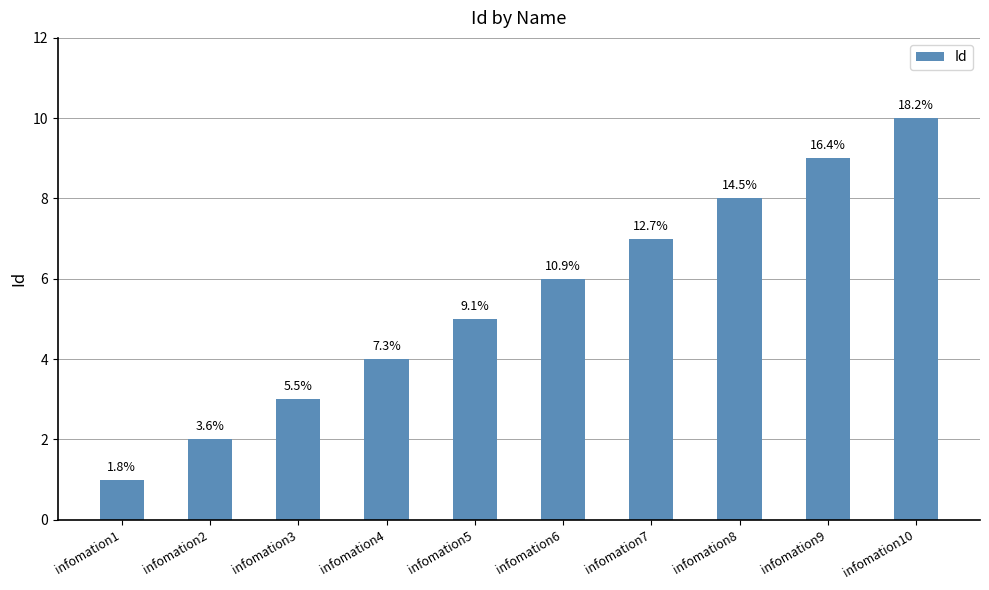

Are the bars horizontal?

No